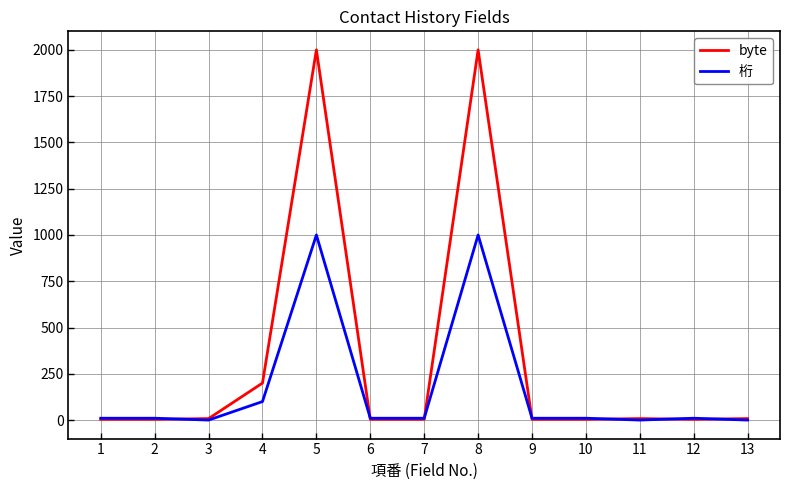

List the series in order of their overall mean, lowest first.

桁, byte